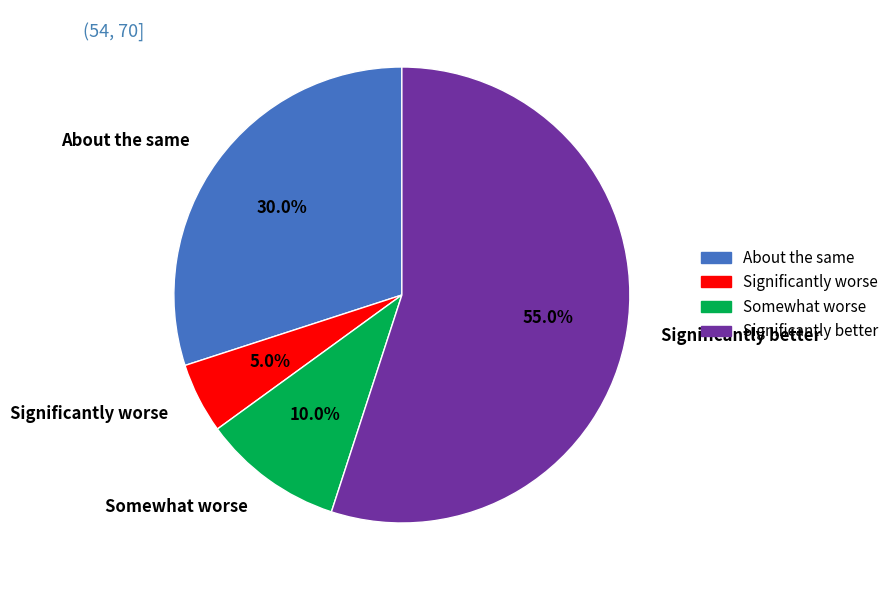

Is there any slice that represents more than half of the pie?

Yes